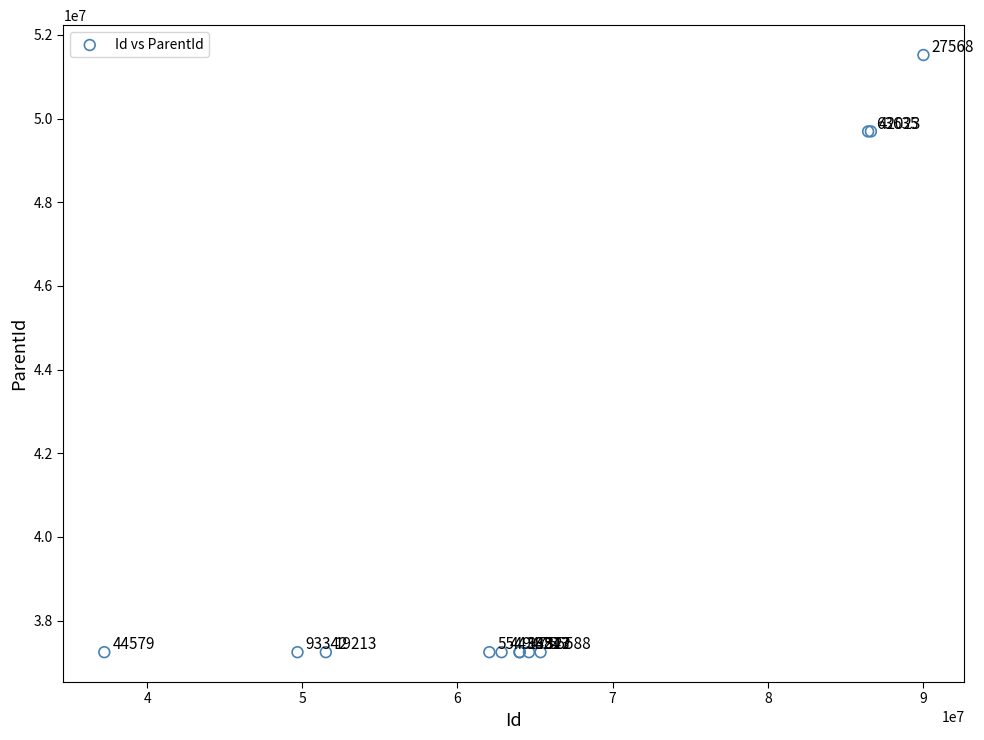

What Y value in the scatter plot is closest to 44381896?

49693342